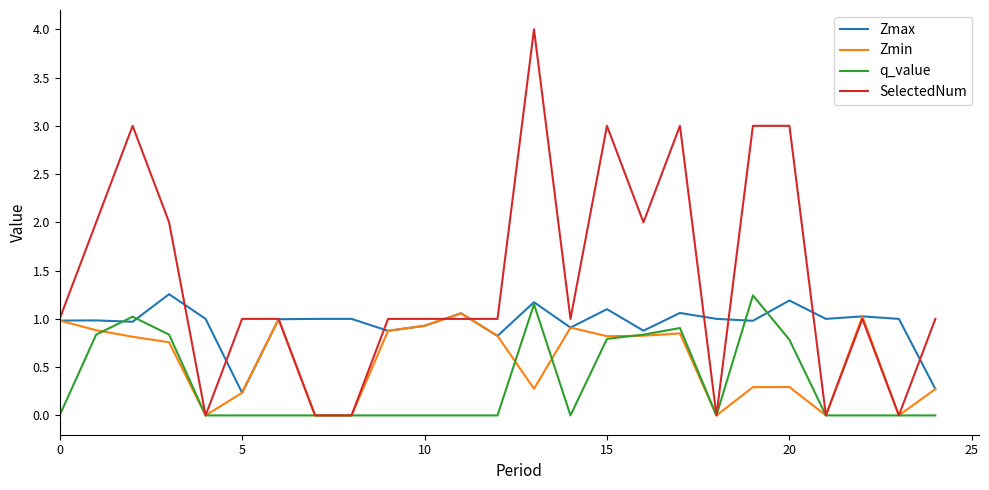

Which series has the widest spread of values?

SelectedNum